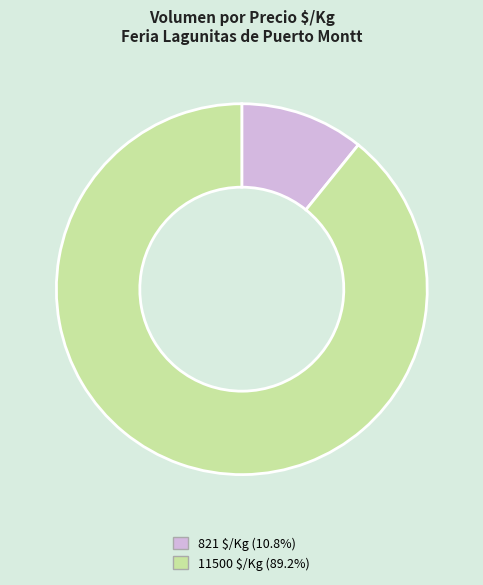

Is there a majority slice in this chart?

Yes